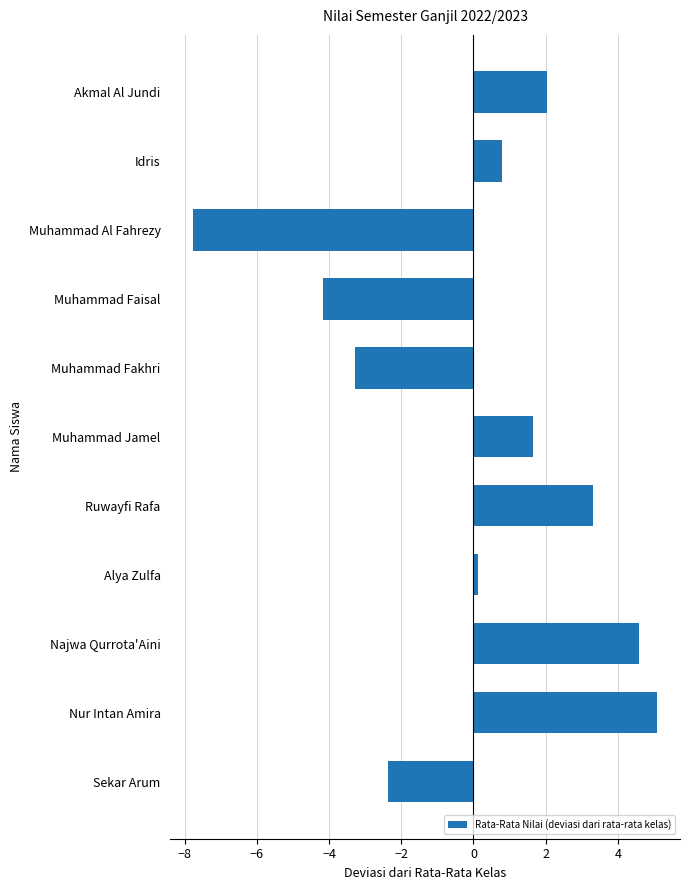

What is the difference between the maximum and minimum values?

12.8